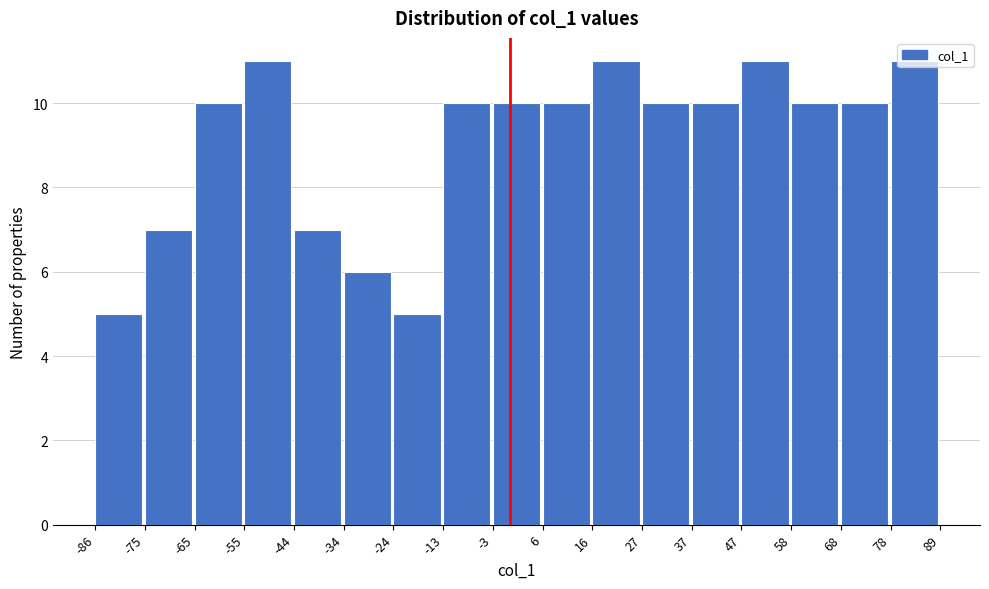

Reading left to right, transcribe this chart: for each bar, give the range it covers on the x-axis and its height. The values are not printed on the chart, so give them approximately, as read against the axis.

-86 to -75: 5
-75 to -65: 7
-65 to -55: 10
-55 to -44: 11
-44 to -34: 7
-34 to -24: 6
-24 to -13: 5
-13 to -3: 10
-3 to 6: 10
6 to 16: 10
16 to 27: 11
27 to 37: 10
37 to 47: 10
47 to 58: 11
58 to 68: 10
68 to 78: 10
78 to 89: 11